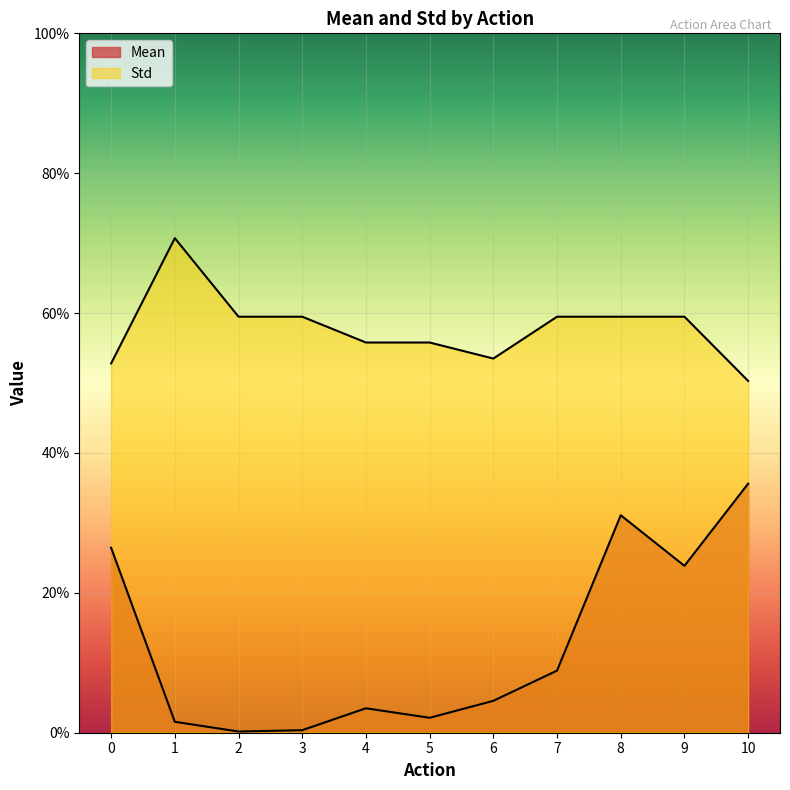

Does the chart display data point markers on the line(s)?

No